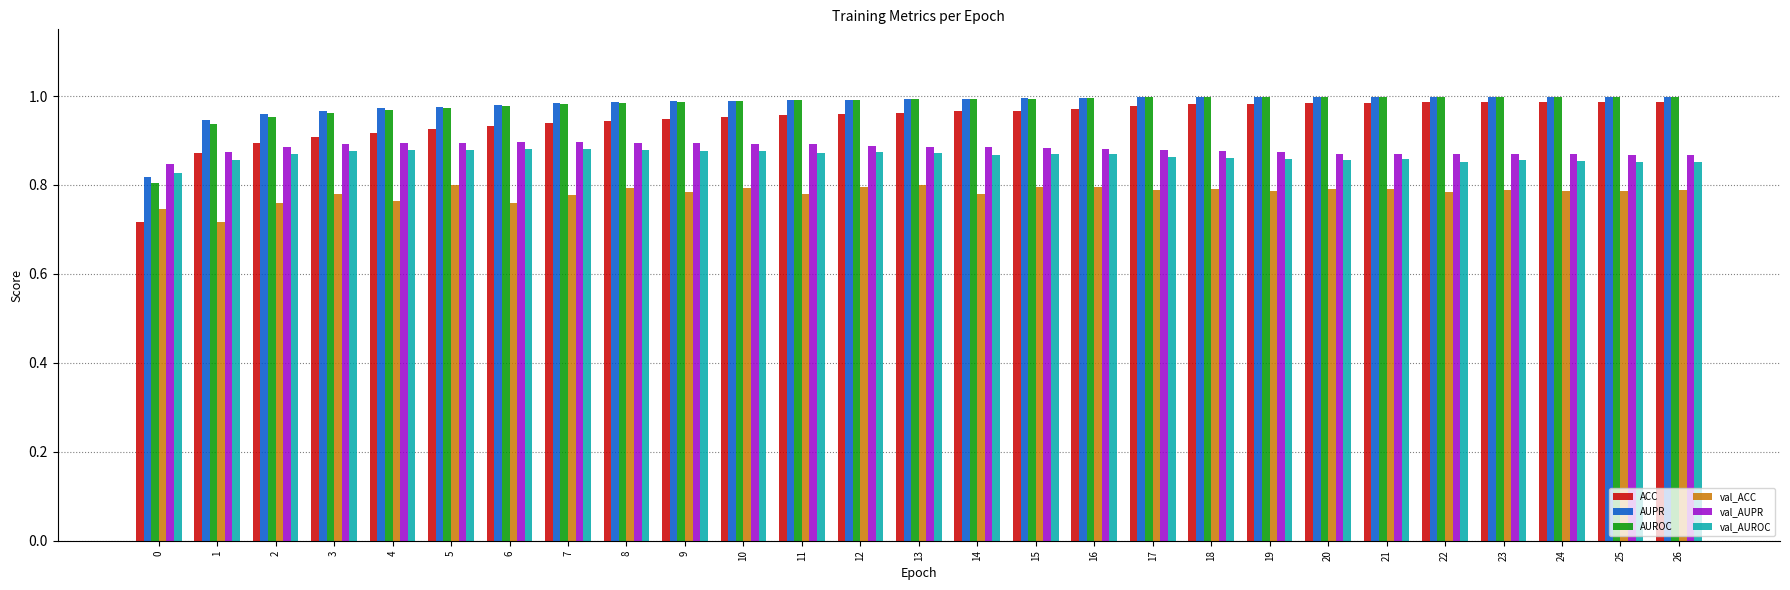

The value of ACC at 26 is 1.5. True or false?

False